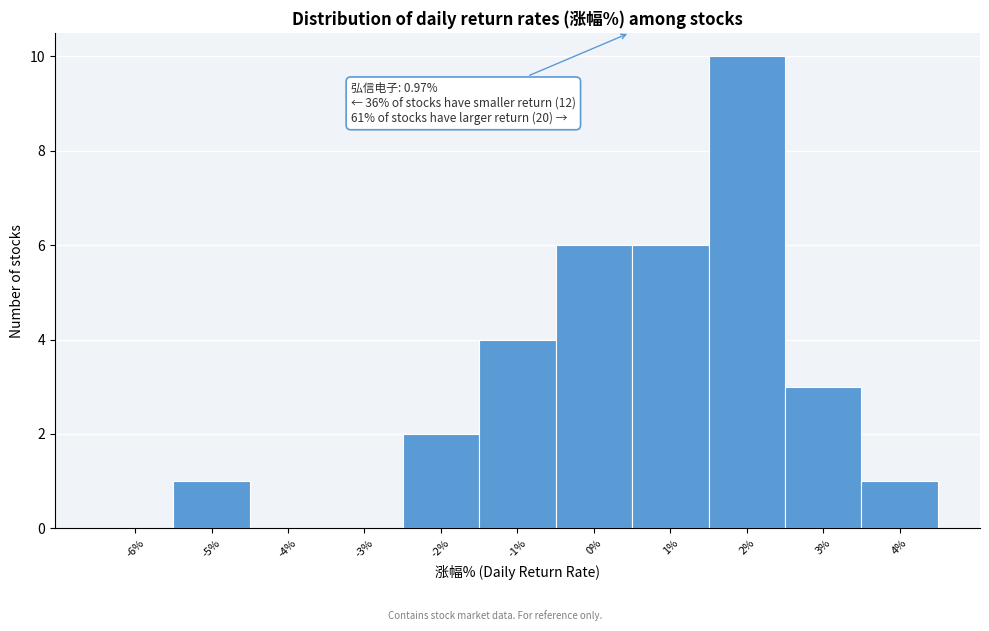

Reading right to left, extract all data points from this chart.

4%=1	3%=3	2%=10	1%=6	0%=6	-1%=4	-2%=2	-3%=0	-4%=0	-5%=1	-6%=0